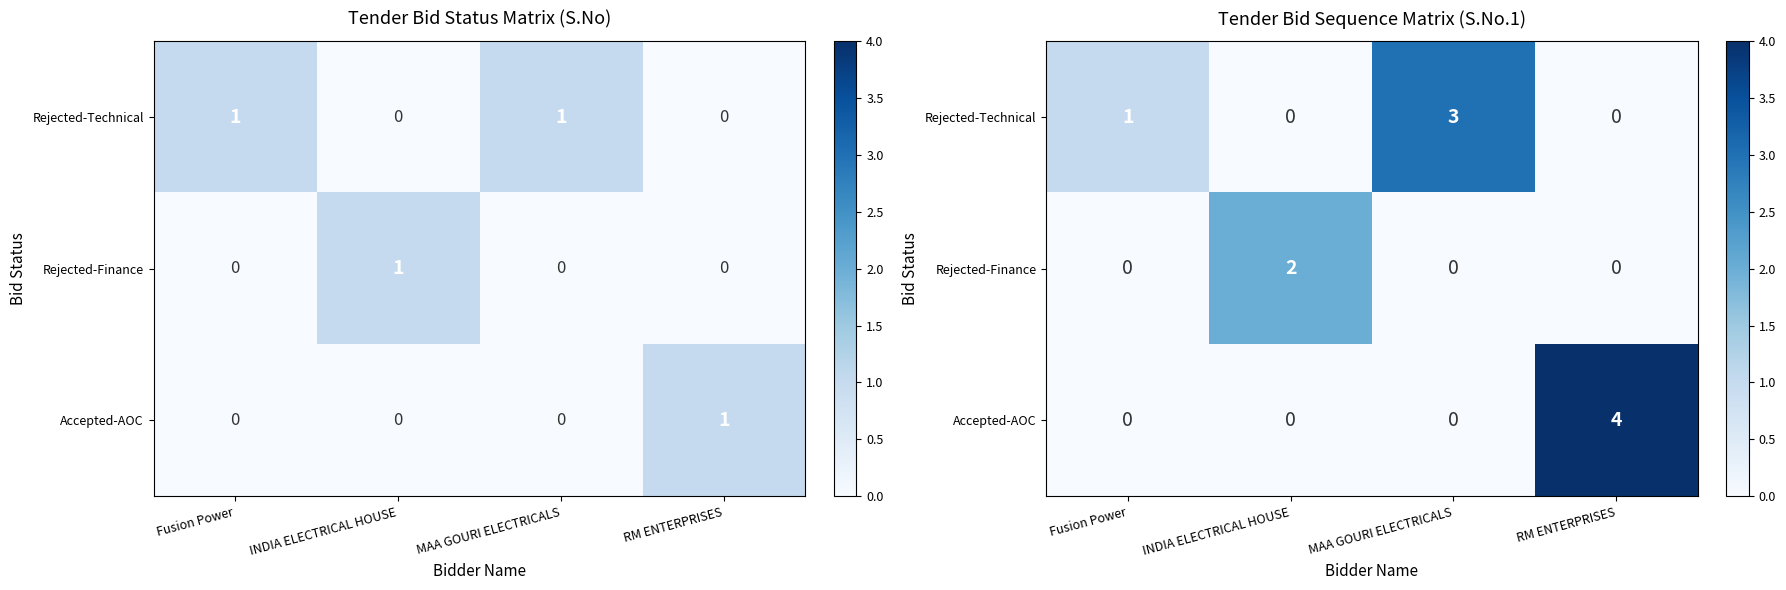

The value of Rejected-Technical at RM ENTERPRISES is 0. True or false?

True